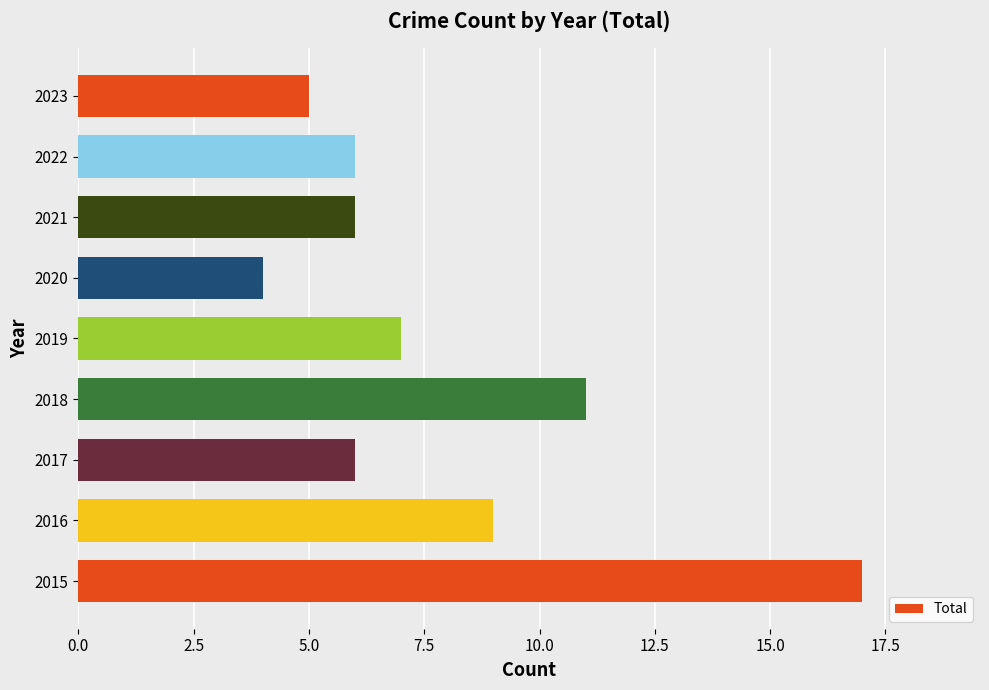

What is the sum of all values?

71